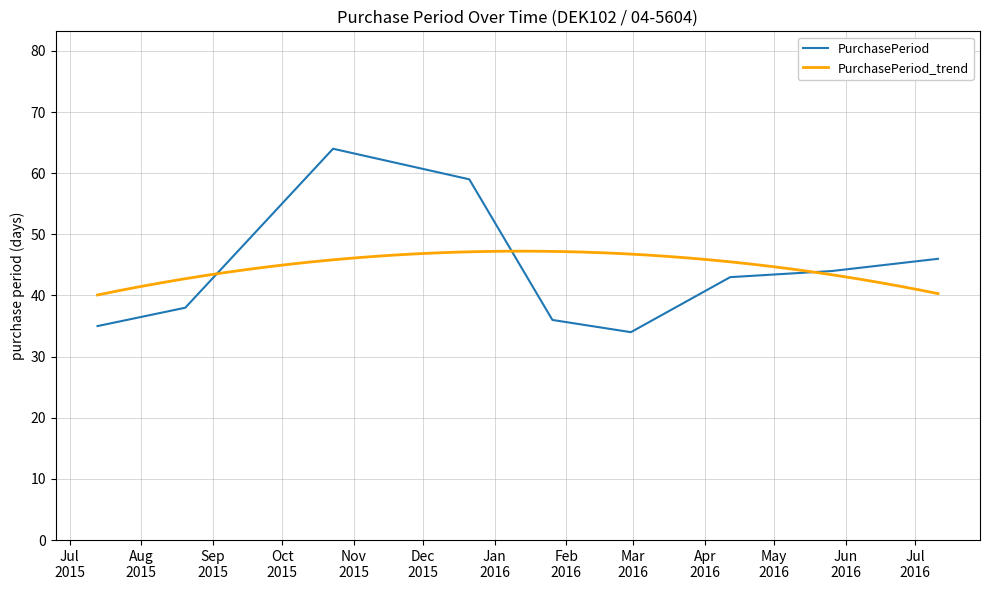

What is the difference between the second highest and second lowest values?

24